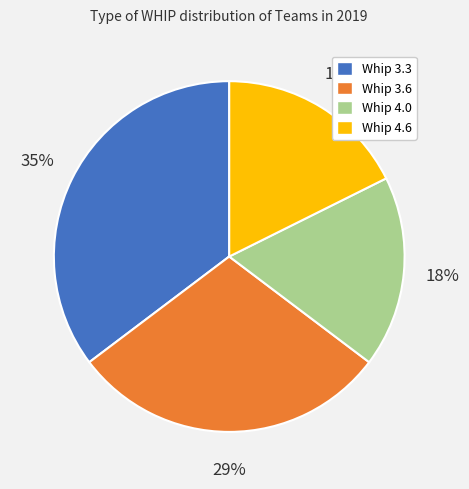

True or false: Whip 3.6 accounts for 22% of the total.

False